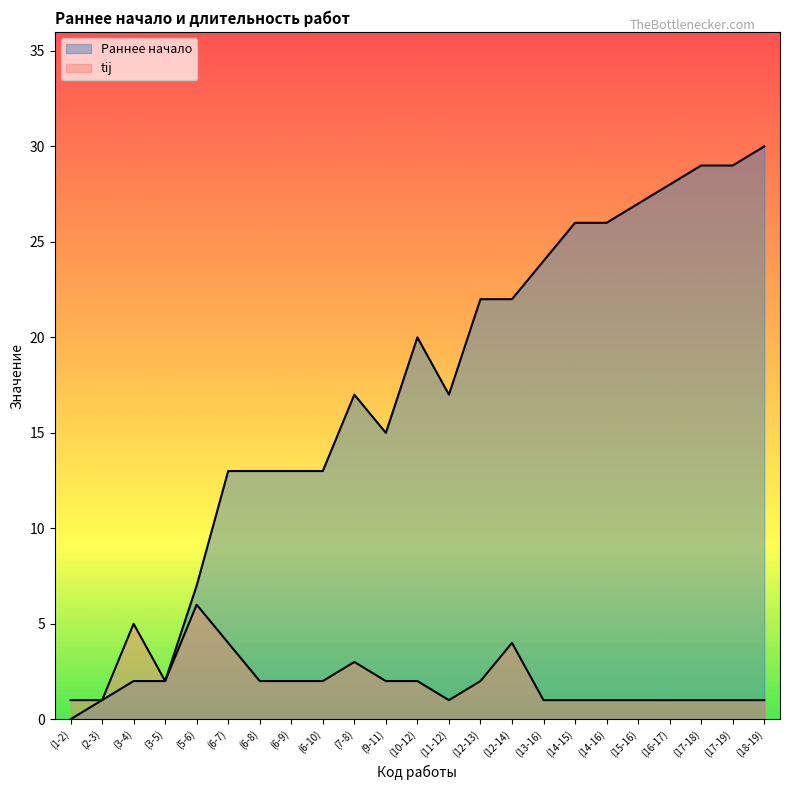

The value of tij at (2-3) is 0. True or false?

False